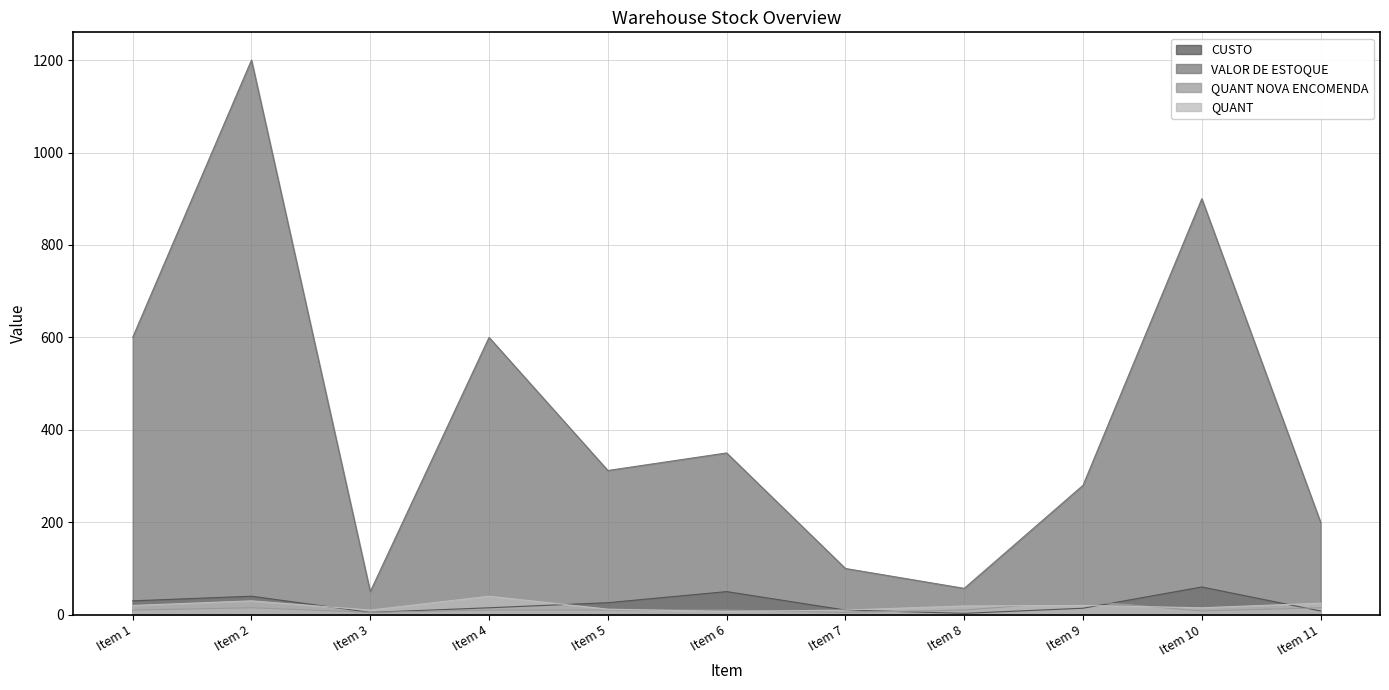

How many categories are shown in the chart?

11